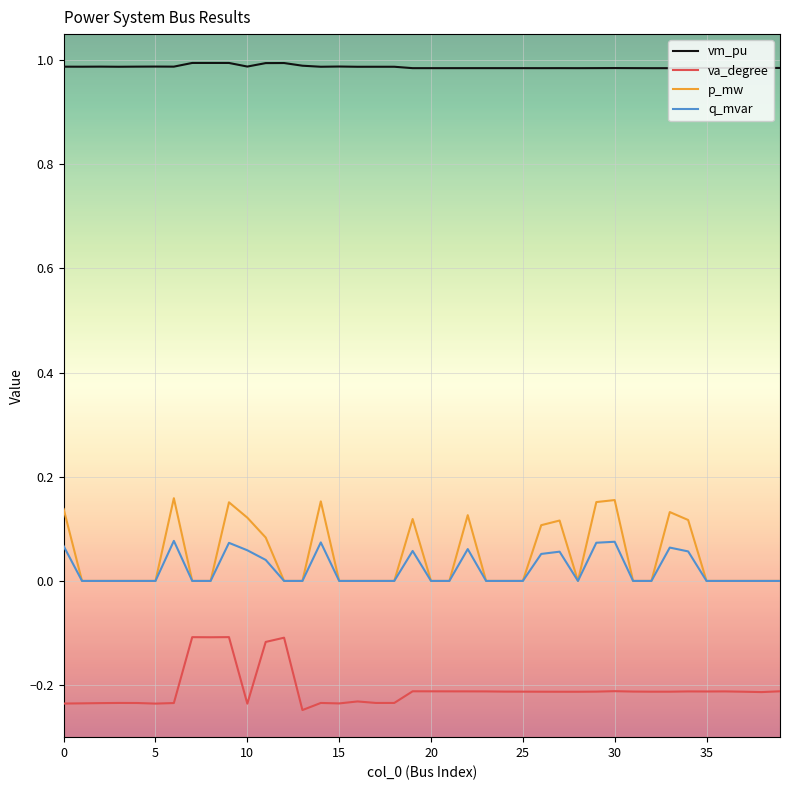

True or false: vm_pu and q_mvar intersect in this chart.

False